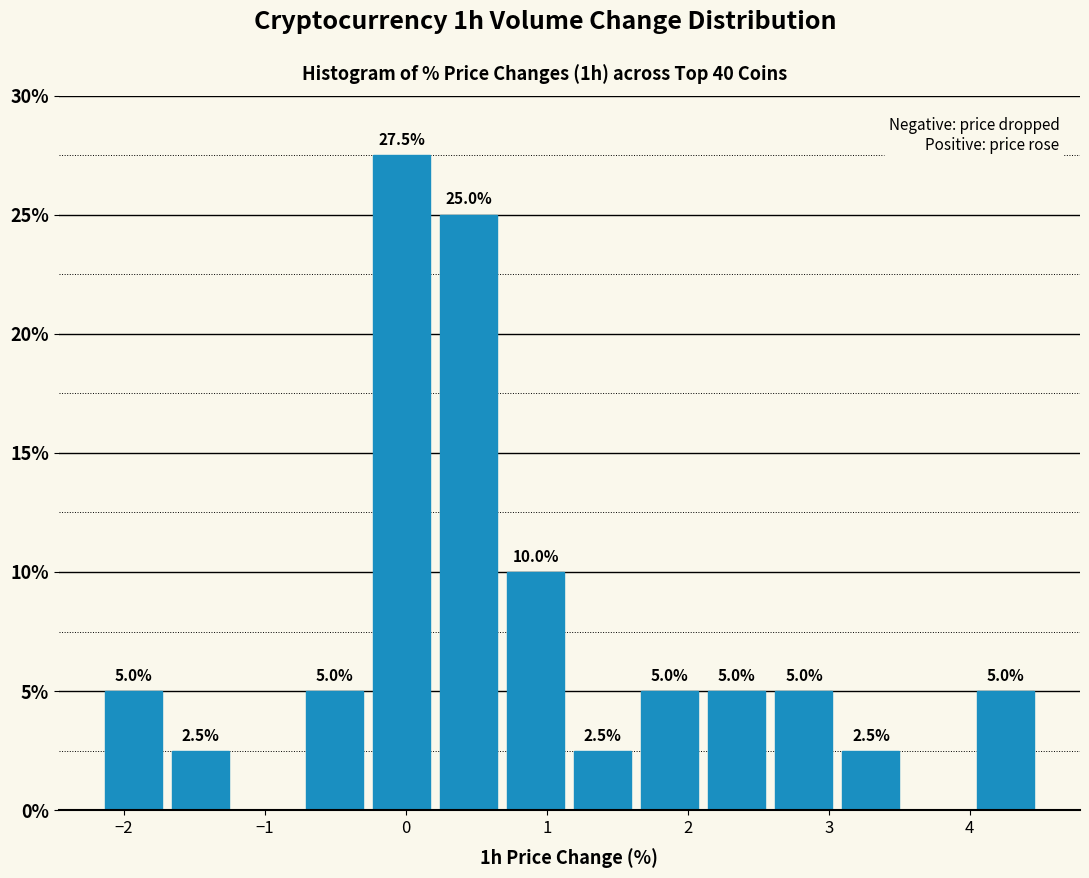

Which range on the x-axis has the tallest bar?

-0.3 to 0.2